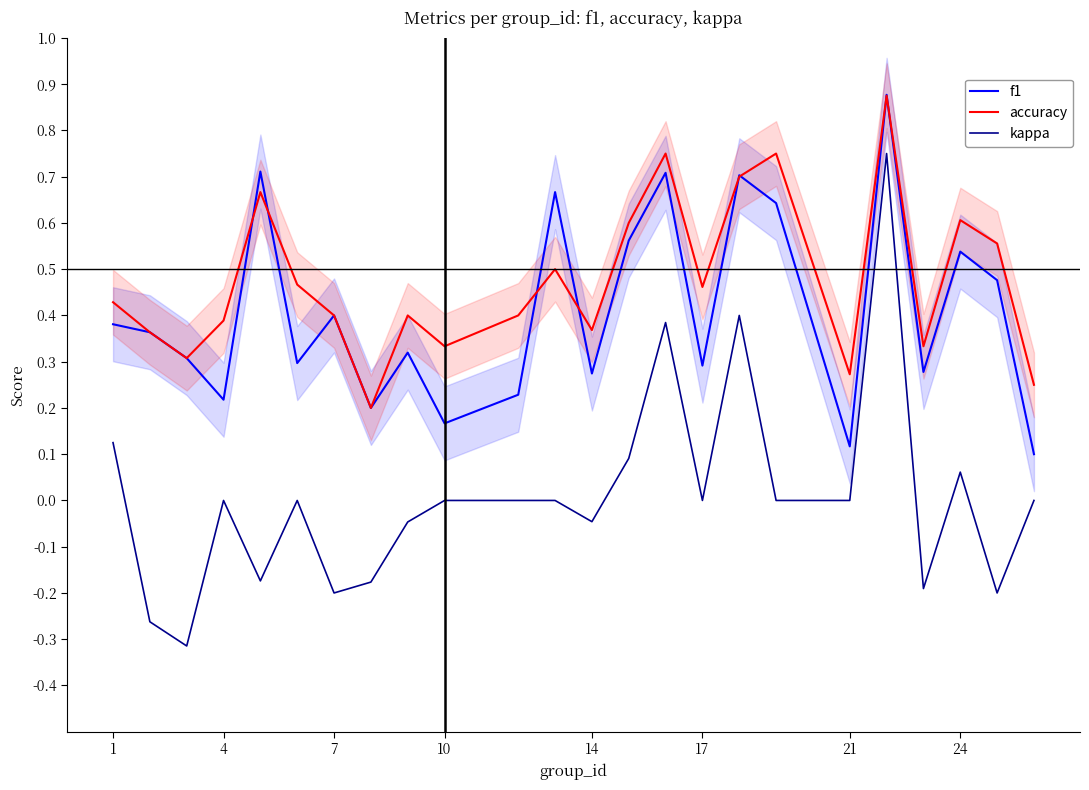

True or false: kappa has a value of -0.2 at 7.

True